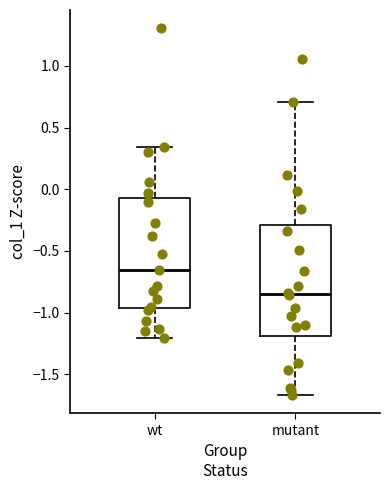

Which box's median line is the lowest?

mutant